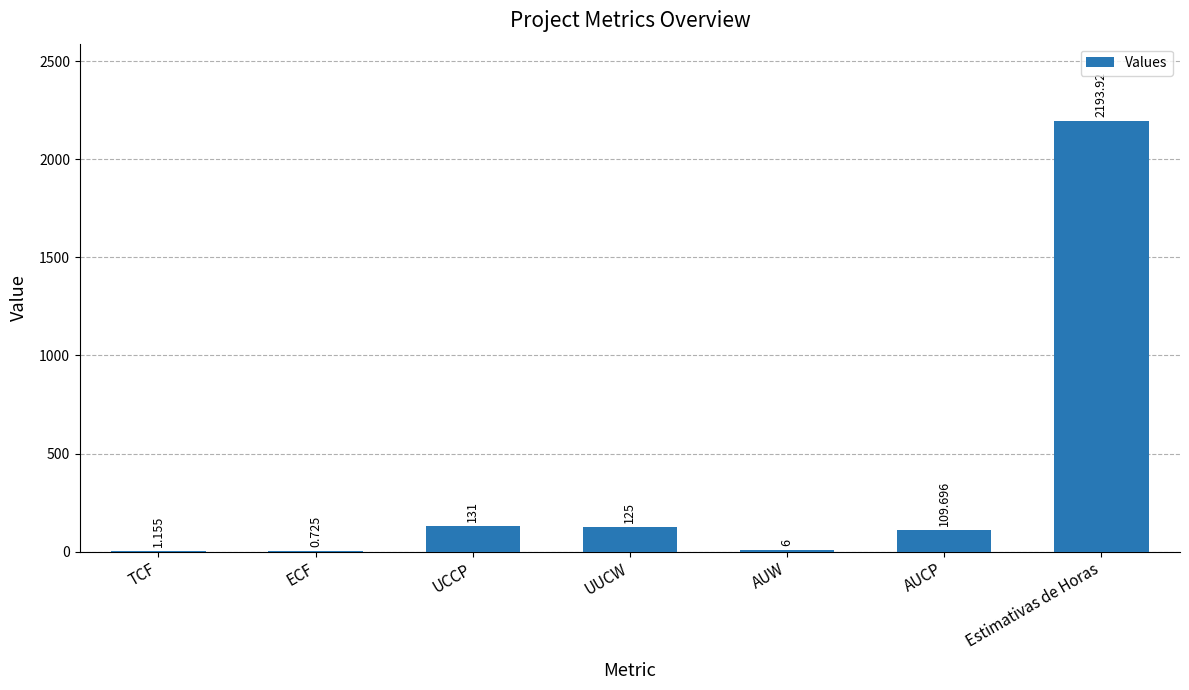

What is the average value?

366.8